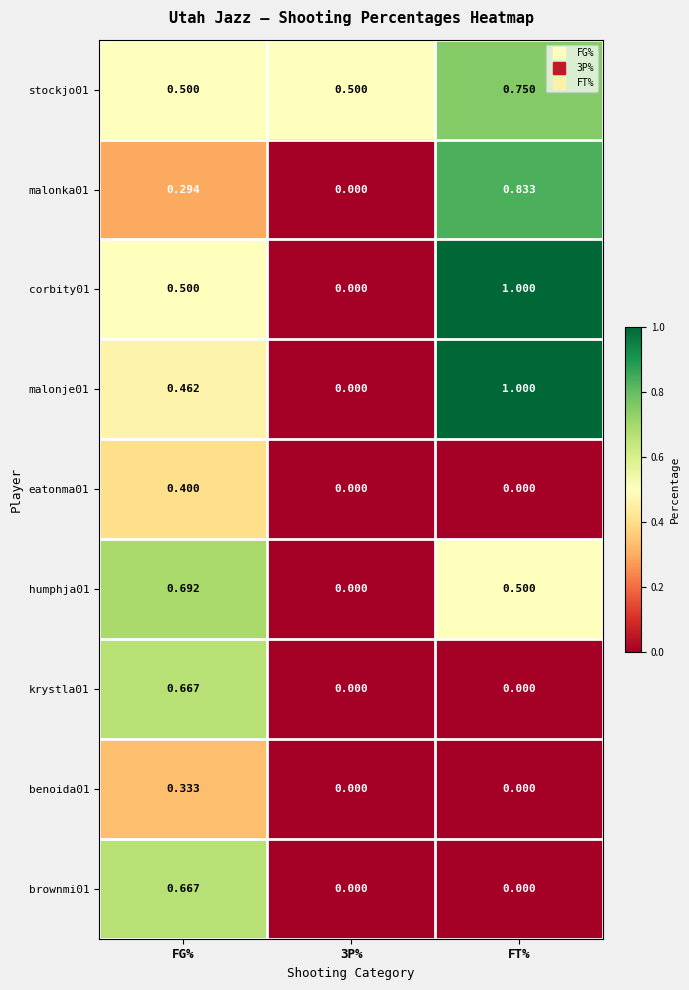

At how many categories does at least one series exceed 0?

3